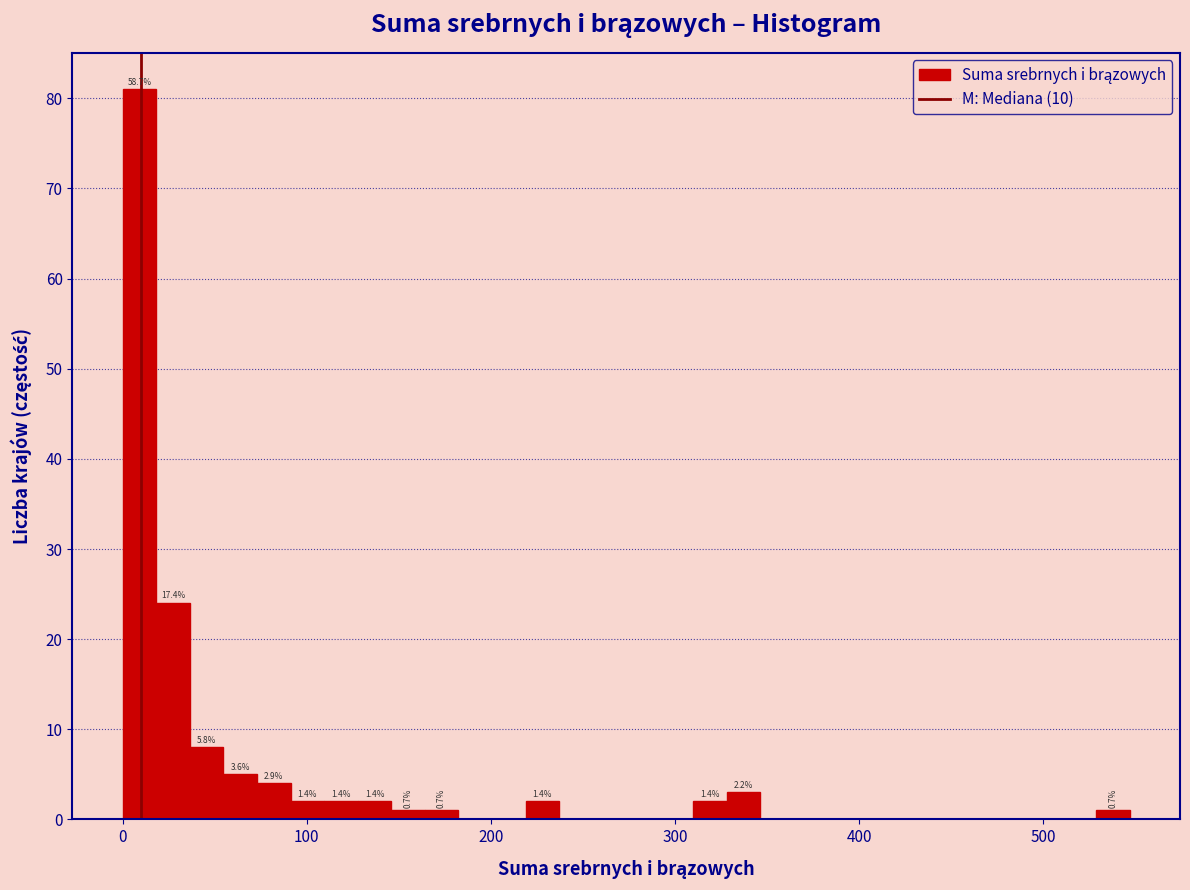

Around what value on the x-axis is the tallest bar? Give the approximate position of its centre, as read against the axis.

10